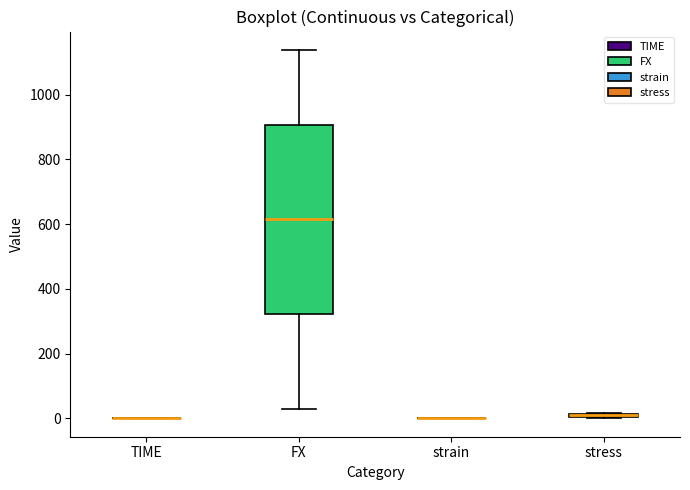

Comparing the boxes themselves (not the whiskers), which one is the tallest?

FX